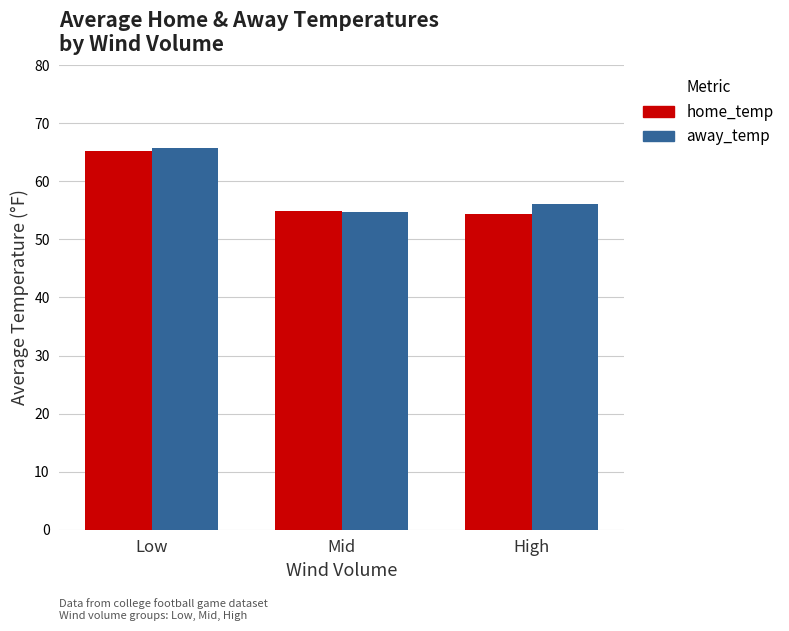

What position from the right is Low?

3